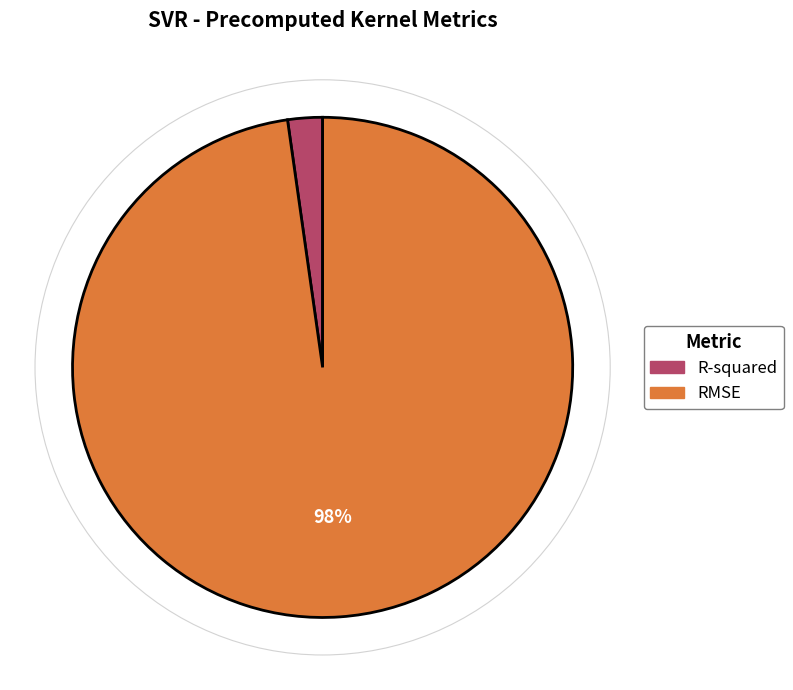

Rank the categories by value from highest to lowest.

RMSE, R-squared